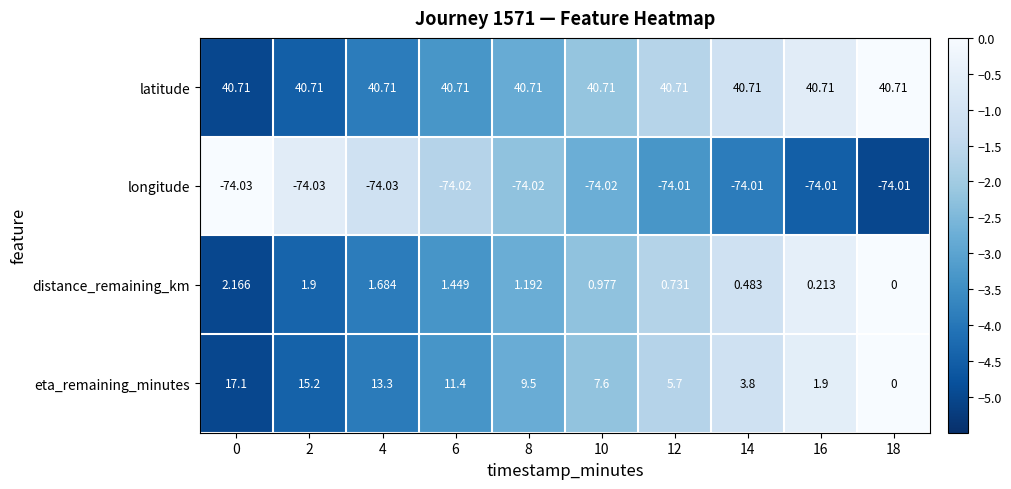

Which series has the largest total across all categories?

latitude